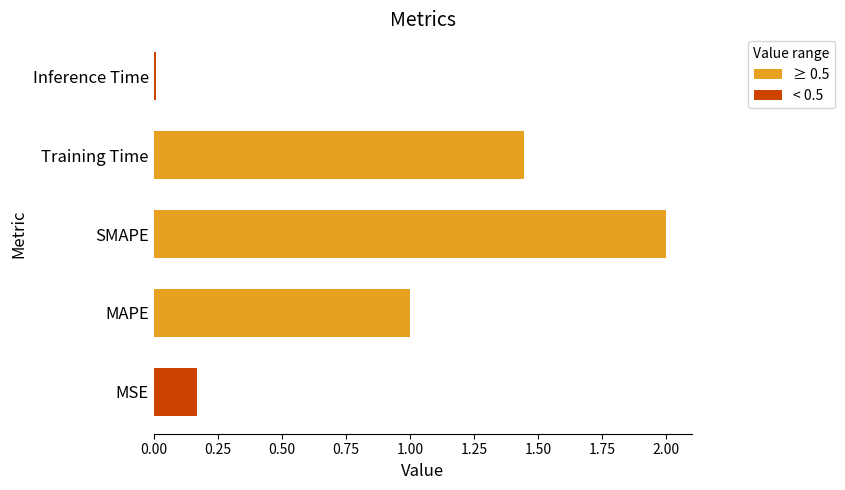

What is the greatest value displayed?

2.0